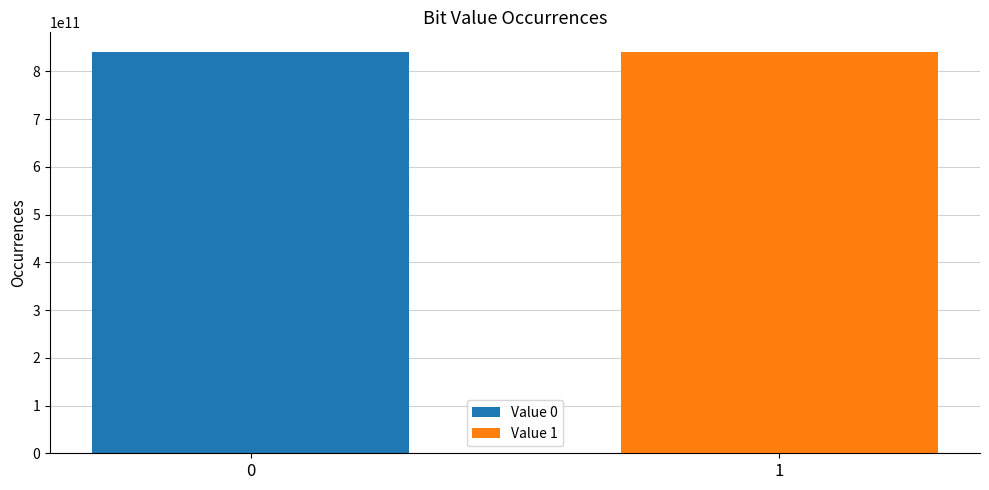

Which series has the largest range (max minus min)?

Value 0